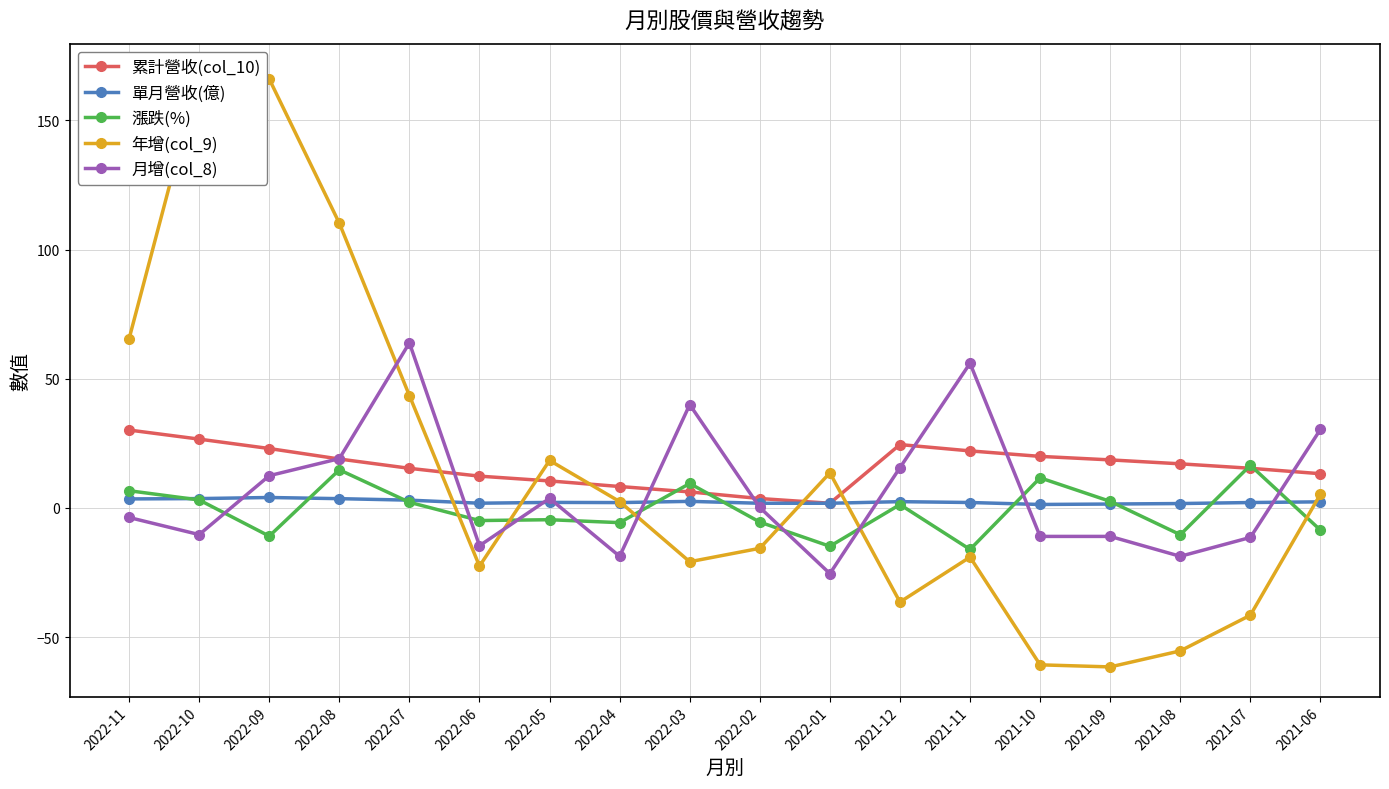

What is the difference between the maximum and second lowest values in the 月增(col_8) series?

82.6